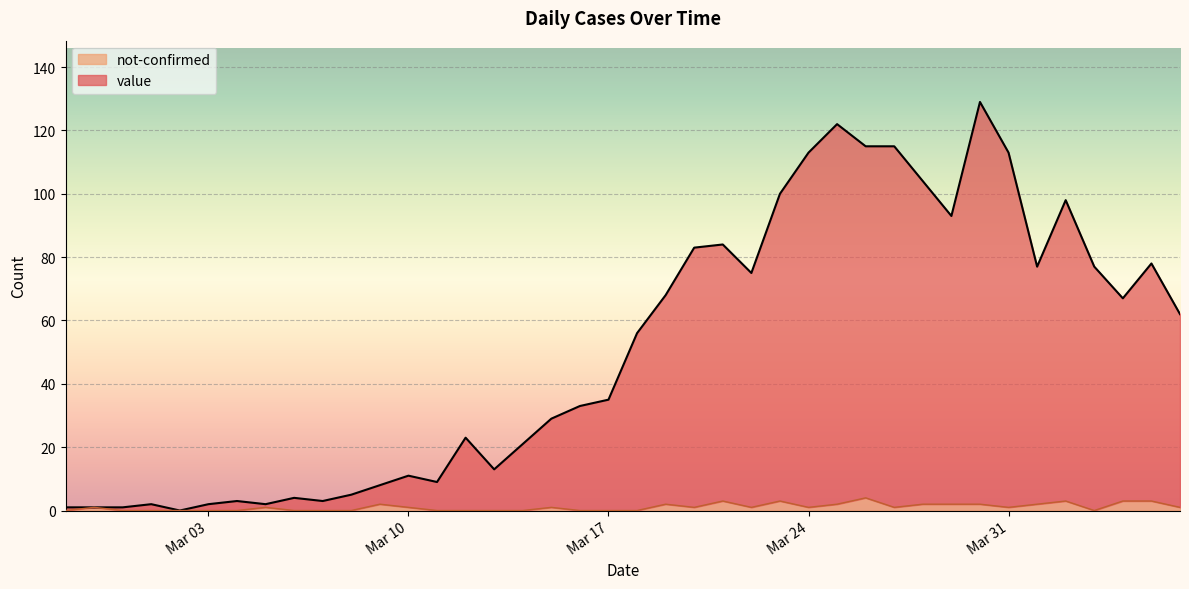

Where is value nearest to the value 64?

2020-04-06